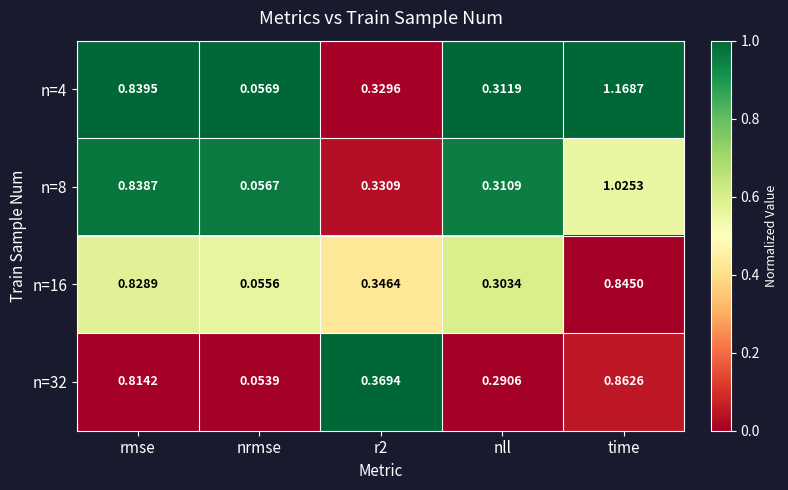

Rank the series by their maximum value, from lowest to highest.

n=16, n=32, n=8, n=4